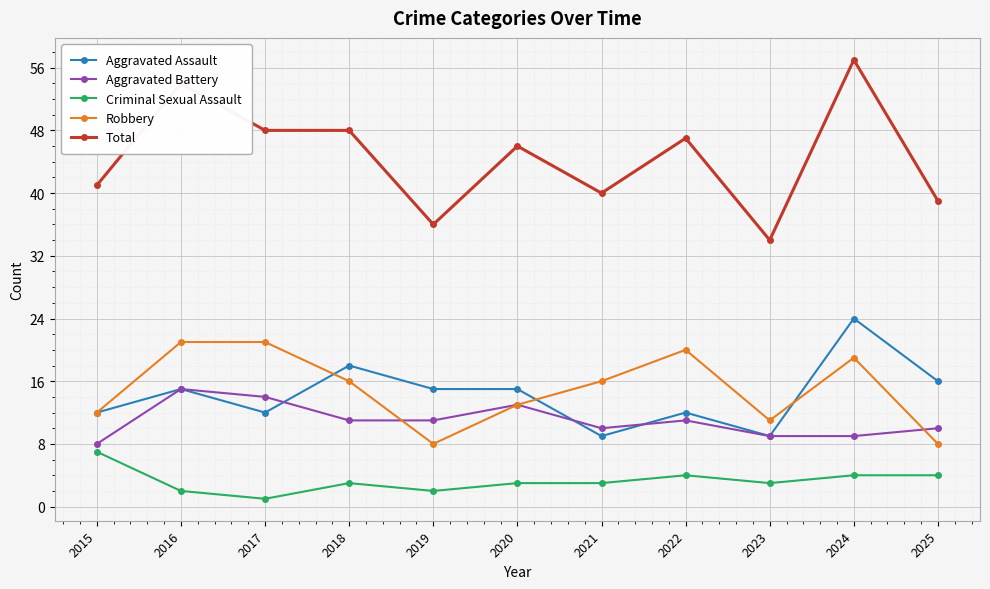

At which category does Robbery reach its first local valley?

2019